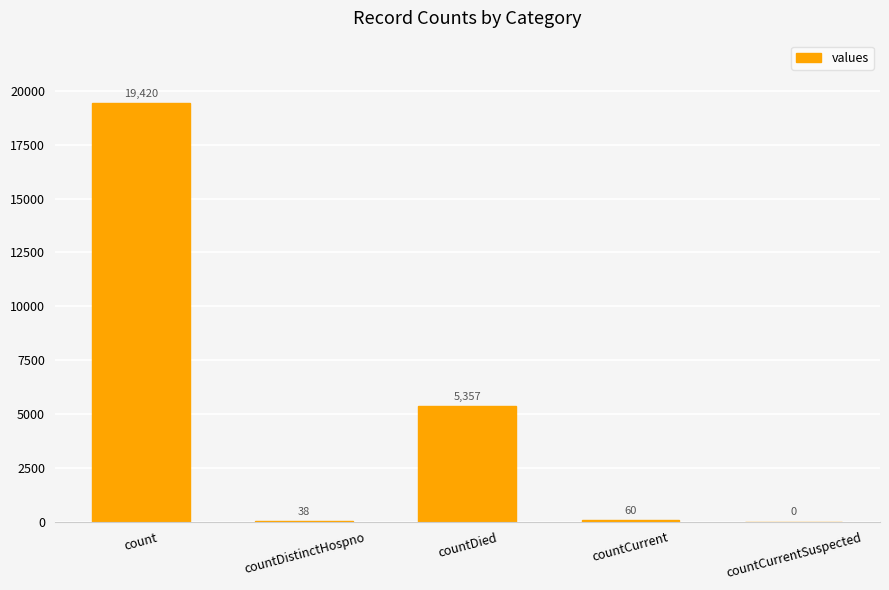

Reading left to right, what are all the values shown in this chart?

count=19420	countDistinctHospno=38	countDied=5357	countCurrent=60	countCurrentSuspected=0